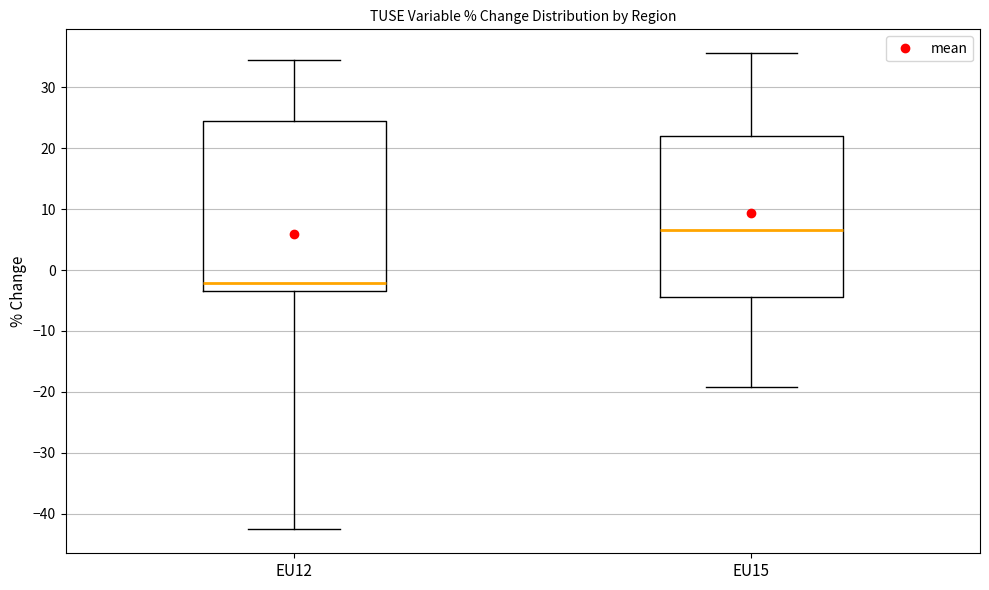

Reading left to right, read every box against the y-axis: the position of its median line, the range the box covers, and the ends of its whiskers. The values are not printed on the chart, so give them approximately, as read against the axis.

EU12: median -2, box -3 to 24, whiskers -43 to 35
EU15: median 7, box -4 to 22, whiskers -19 to 36